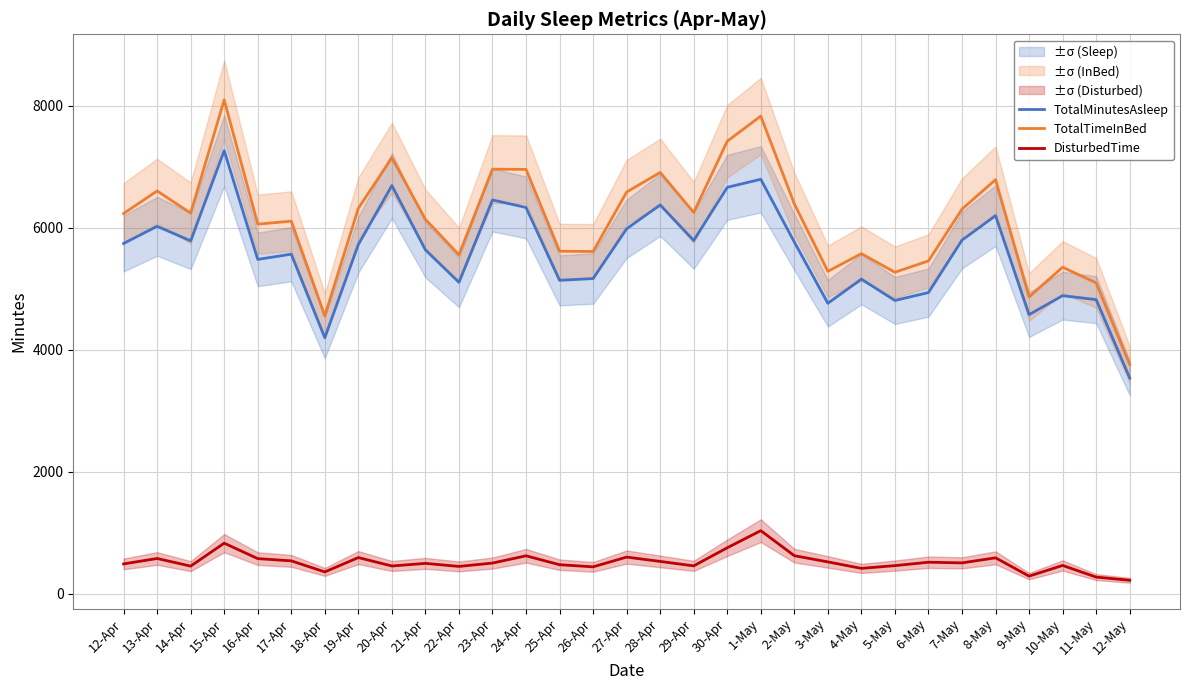

Reading right to left, extract all data points from this chart.

TotalMinutesAsleep: 3539	4824	4889	4578	6200	5800	4940	4810	5160	4764	5768	6797	6665	5794	6377	5985	5170	5140	6335	6458	5108	5640	6694	5727	4199	5569	5484	7267	5788	6026	5745
TotalTimeInBed: 3762	5099	5355	4869	6791	6308	5459	5273	5578	5288	6394	7833	7421	6253	6909	6588	5613	5618	6959	6963	5558	6140	7151	6322	4559	6110	6062	8098	6243	6606	6236
DisturbedTime: 223	275	466	291	591	508	519	463	418	524	626	1036	756	459	532	603	443	478	624	505	450	500	457	595	360	541	578	831	455	580	491